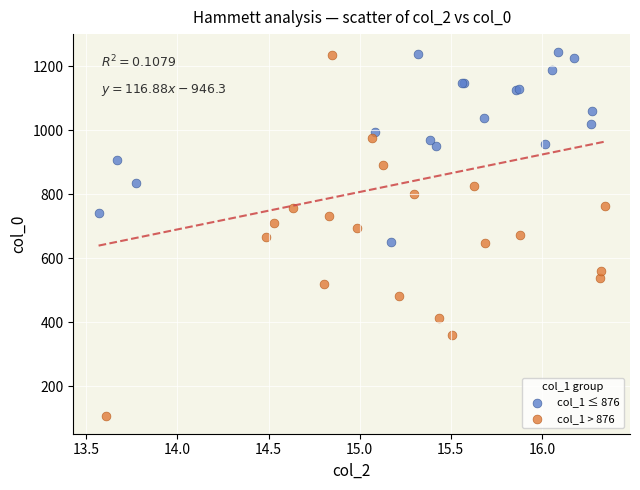

What are all the series names shown in the legend?

col_1 ≤ 876, col_1 > 876